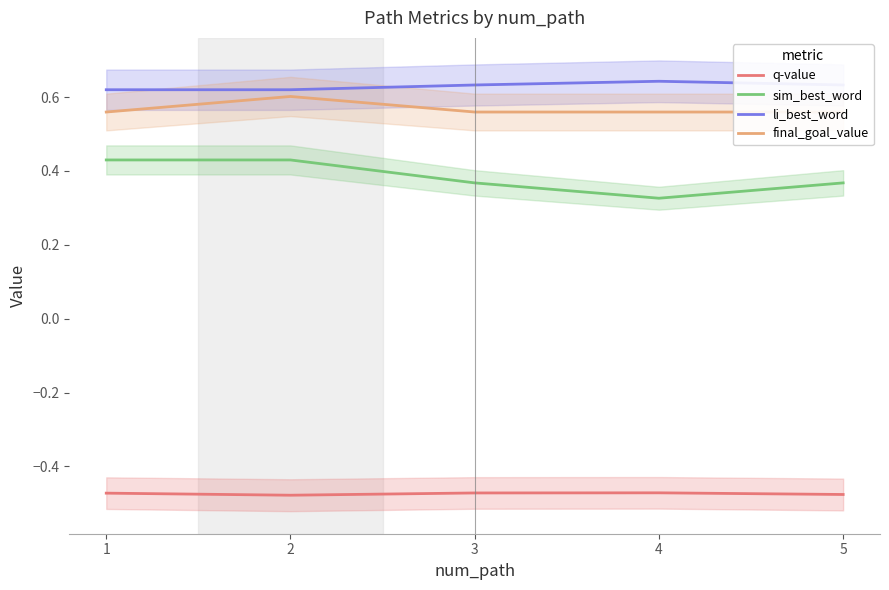

List the series in order of their peak value, lowest first.

q-value, sim_best_word, final_goal_value, li_best_word